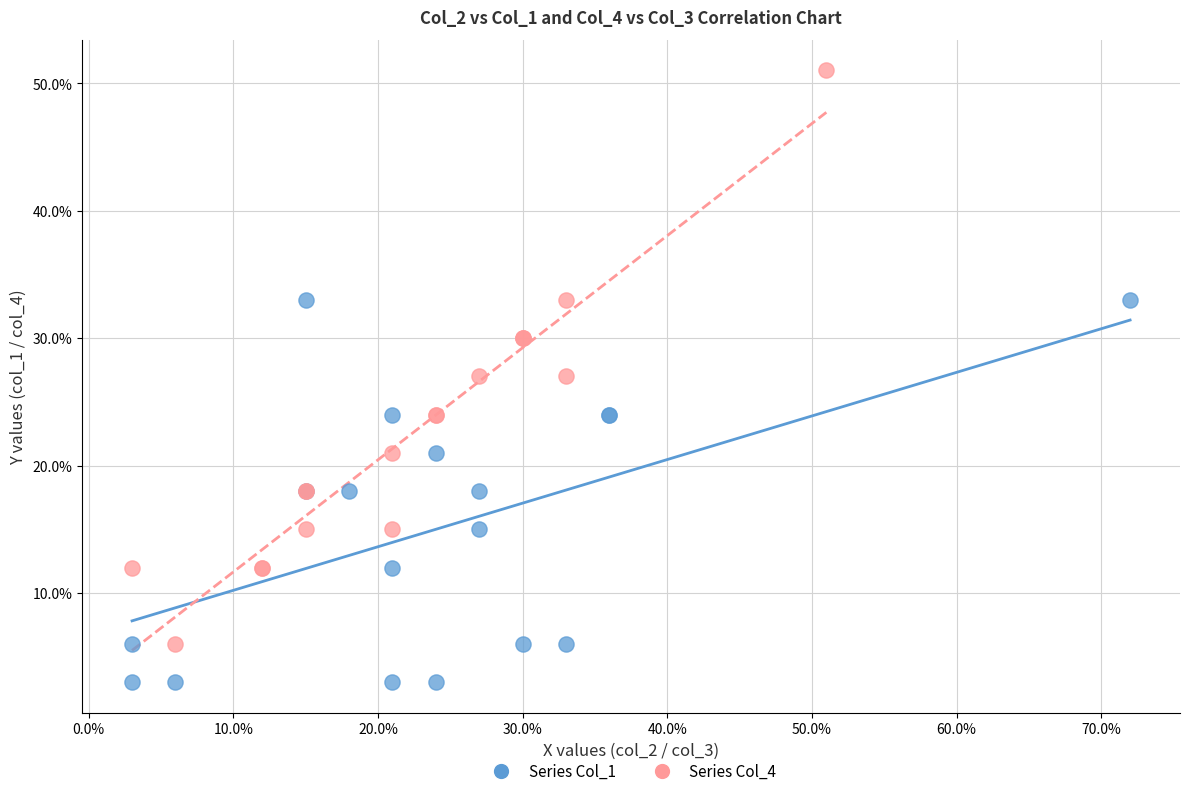

What are all the series names shown in the legend?

Series Col_1, Series Col_4